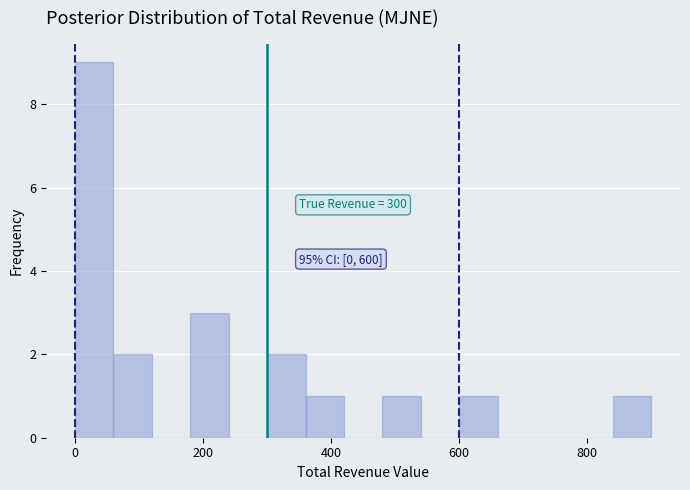

Read against the x-axis, roughly where is the centre of the tallest bar?

40